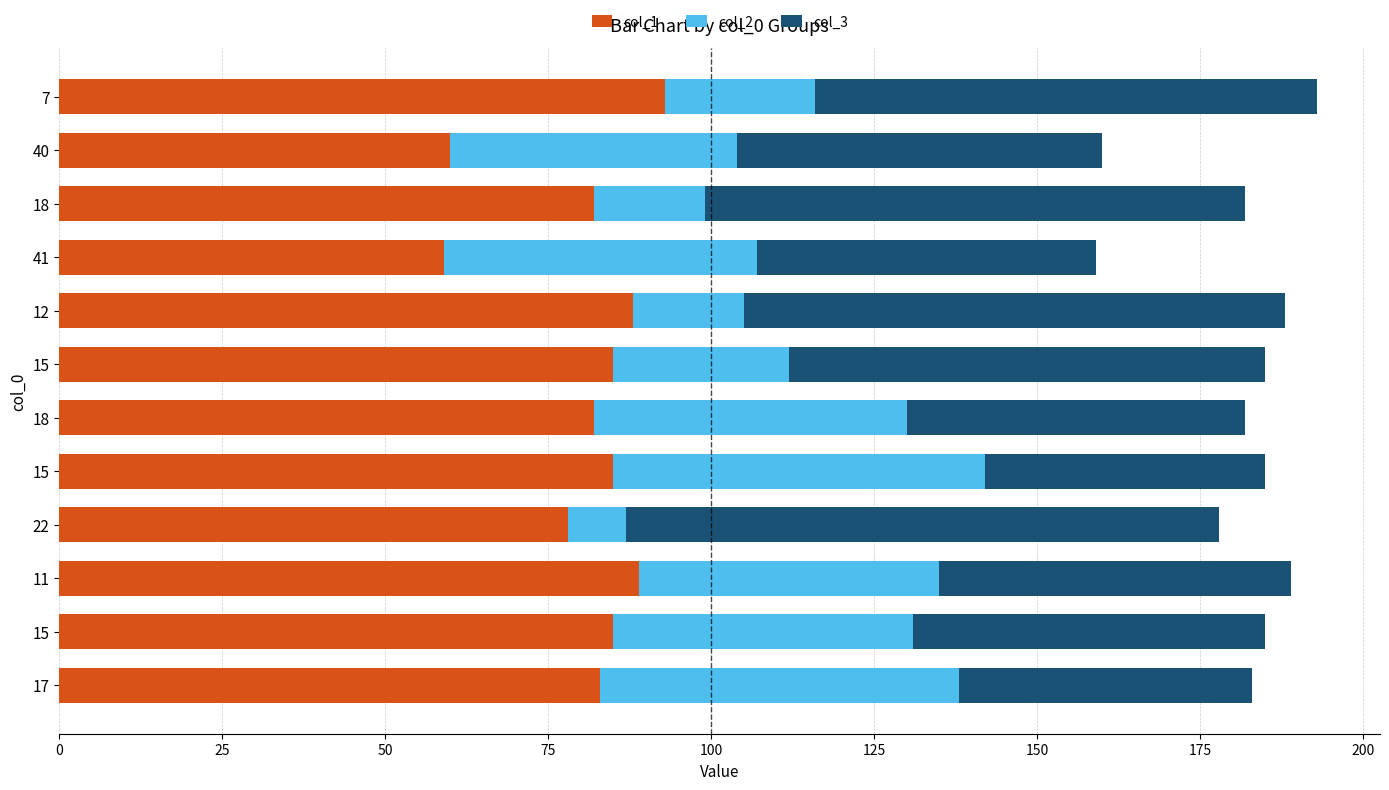

Which series has the largest total across all categories?

col_1